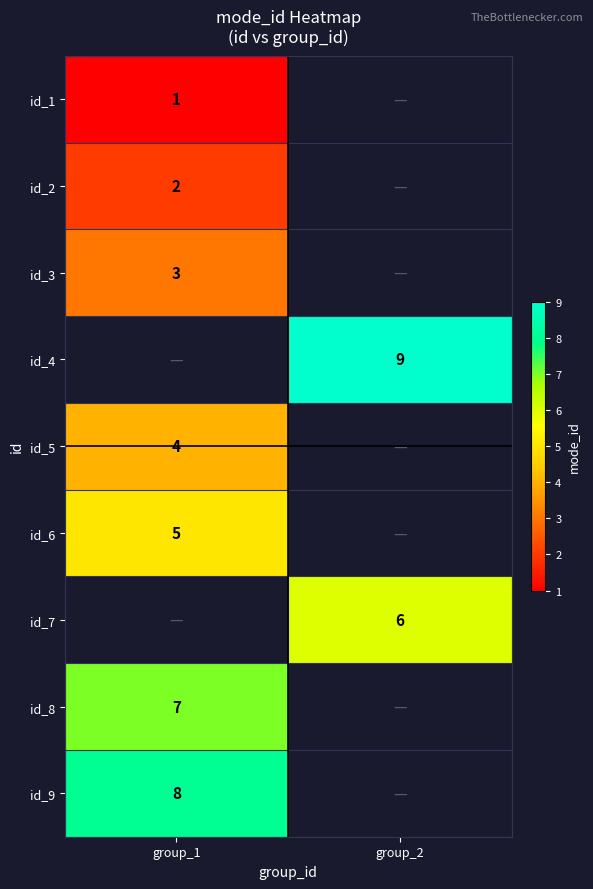

Which category has the lowest value across all series?

group_1